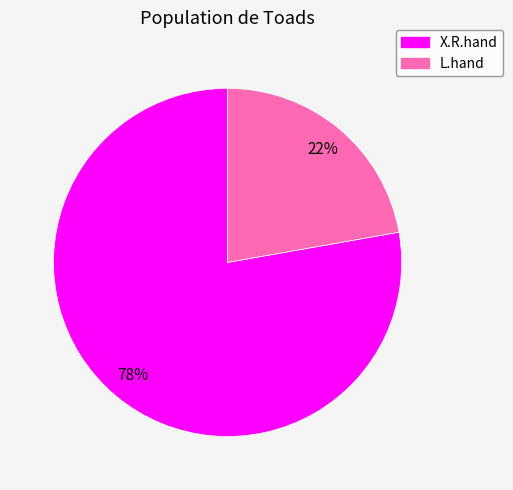

Is L.hand the majority of the pie?

No